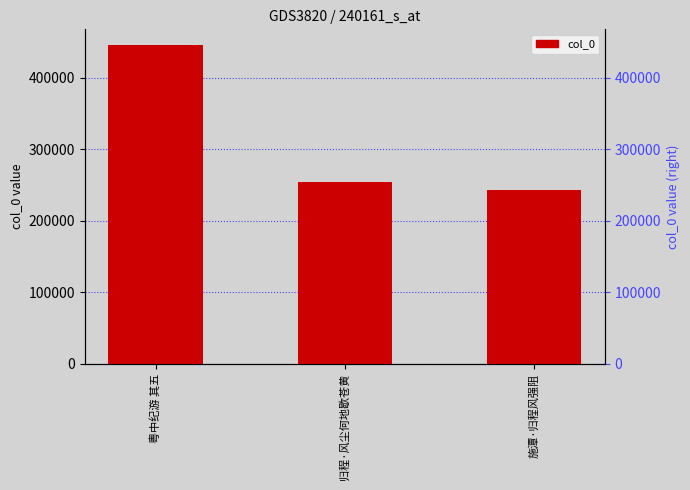

Reading right to left, transcribe all the data shown in this chart.

施潭·归程风强阻=243350	归程·风尘何地歇苍黄=254474	粤中纪游 其五=445596